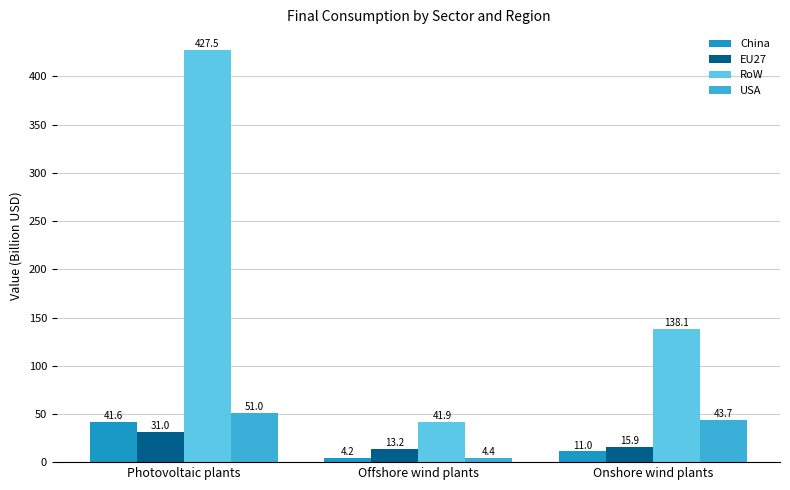

What position from the right is Onshore wind plants?

1